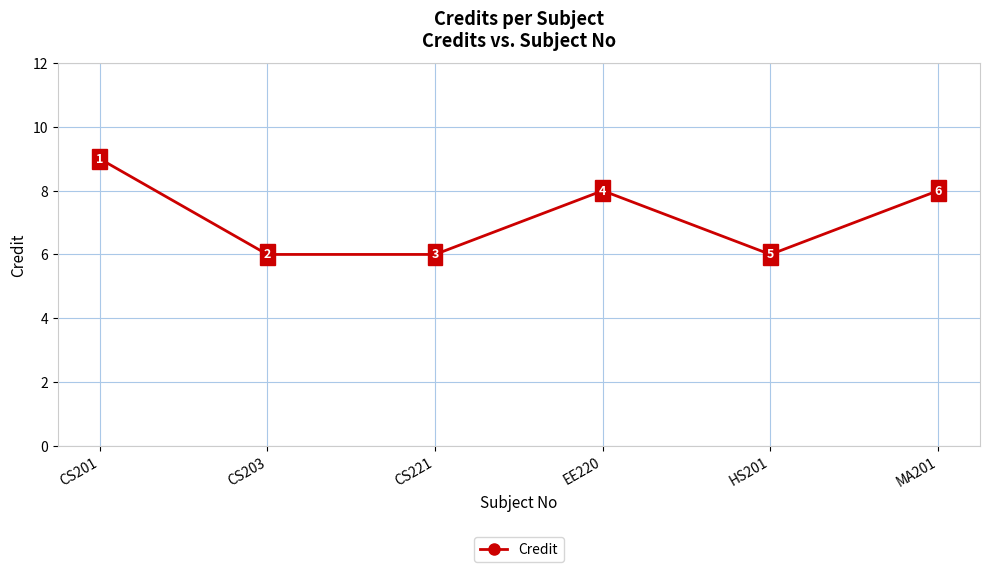

Does the chart display data point markers on the line(s)?

Yes